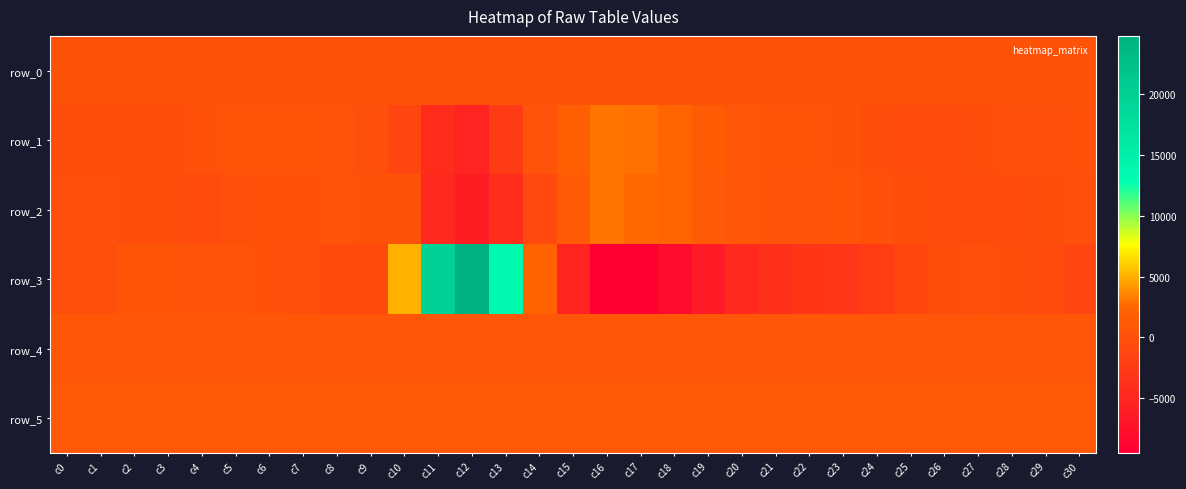

What is the minimum value for row_4?

686.0